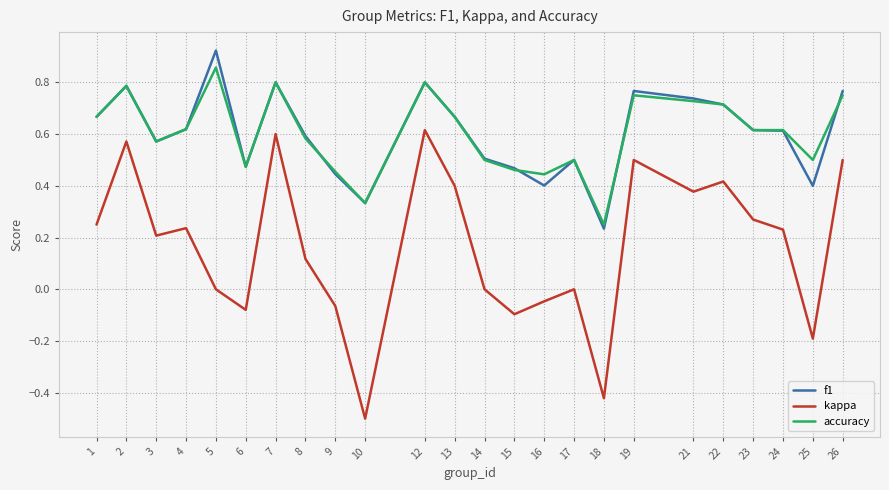

Which series has the widest spread of values?

kappa